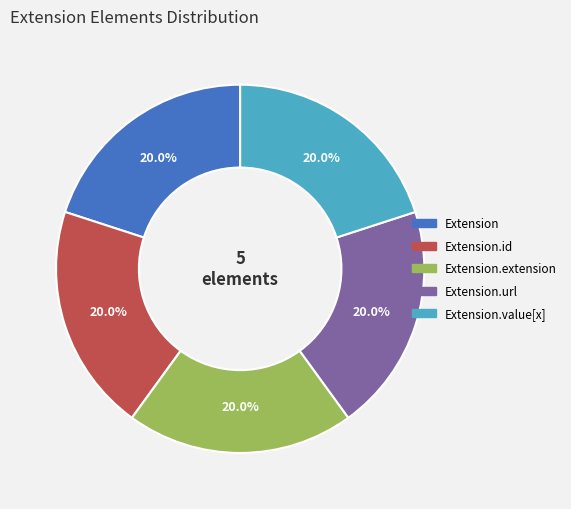

Is there a majority slice in this chart?

No